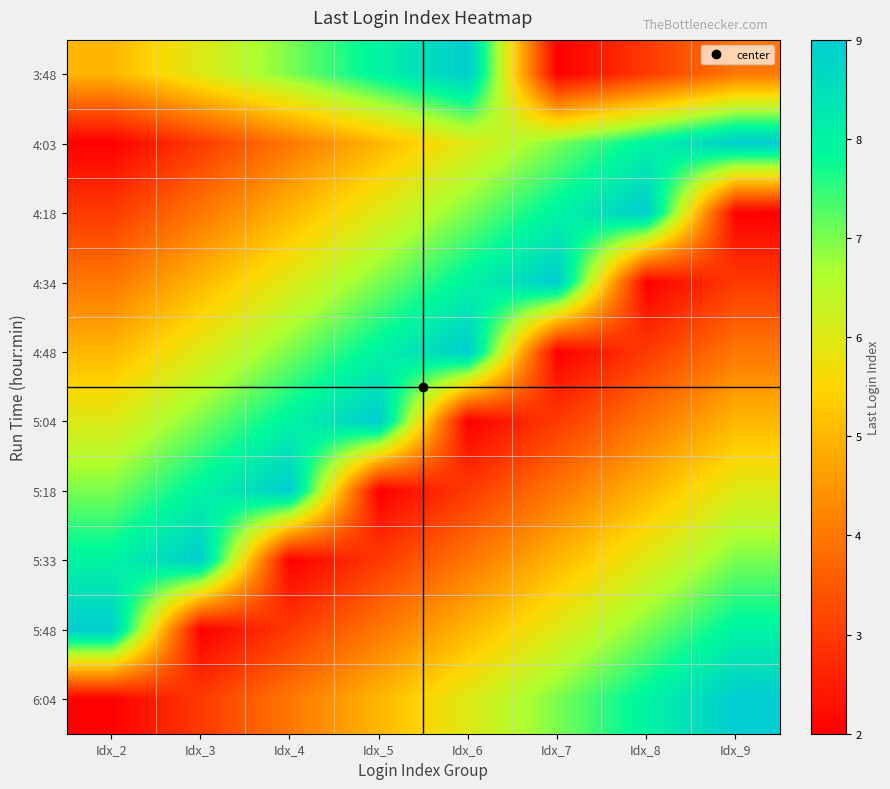

At which category is the sum across all series the highest?

Idx_6